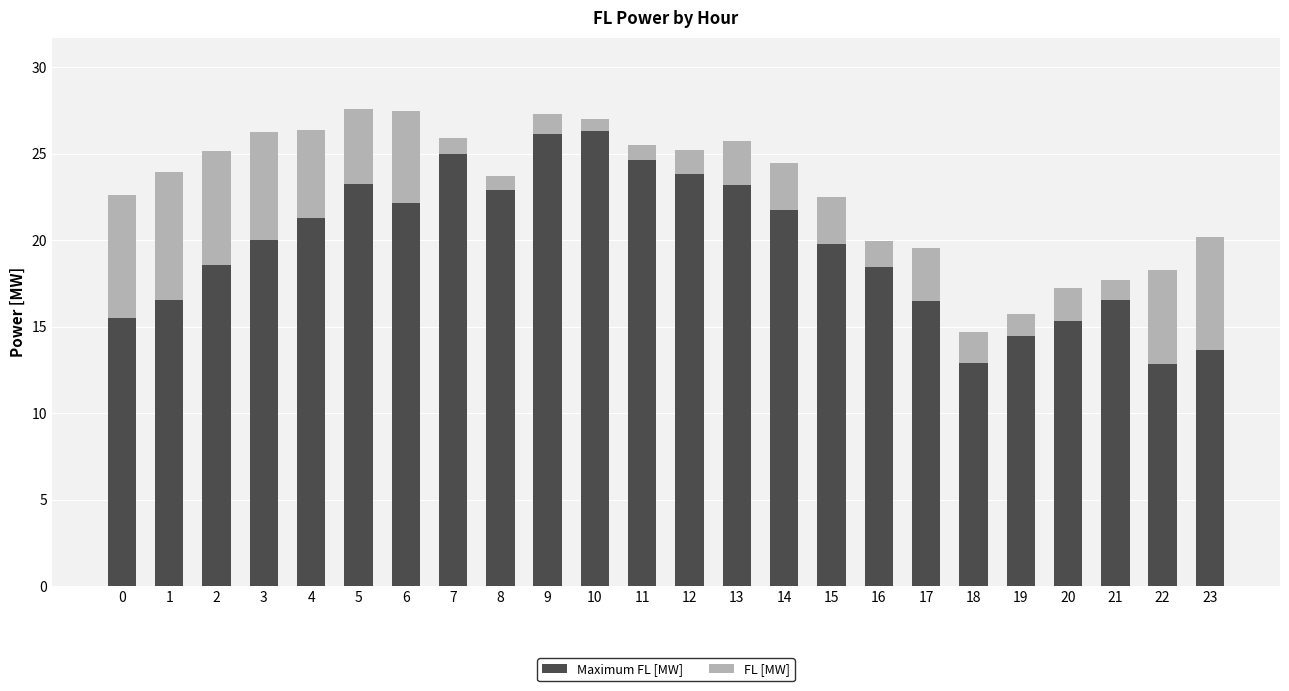

What is the total value across all series at 9?

27.3